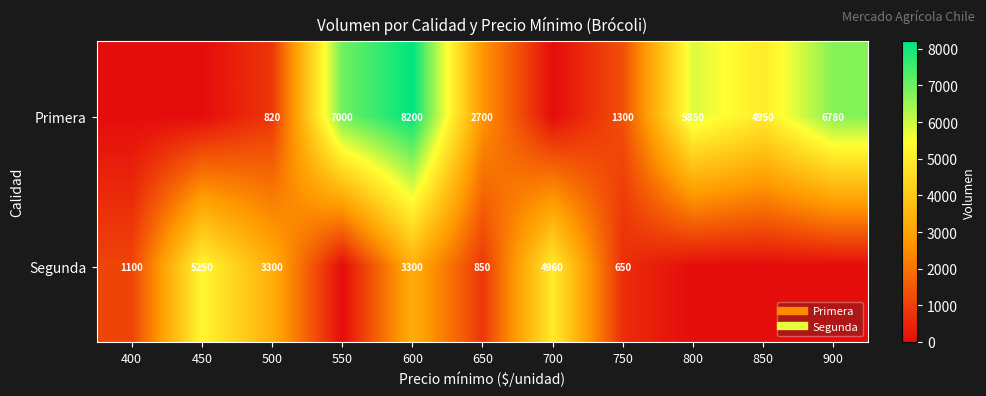

Which series has the largest total across all categories?

Primera